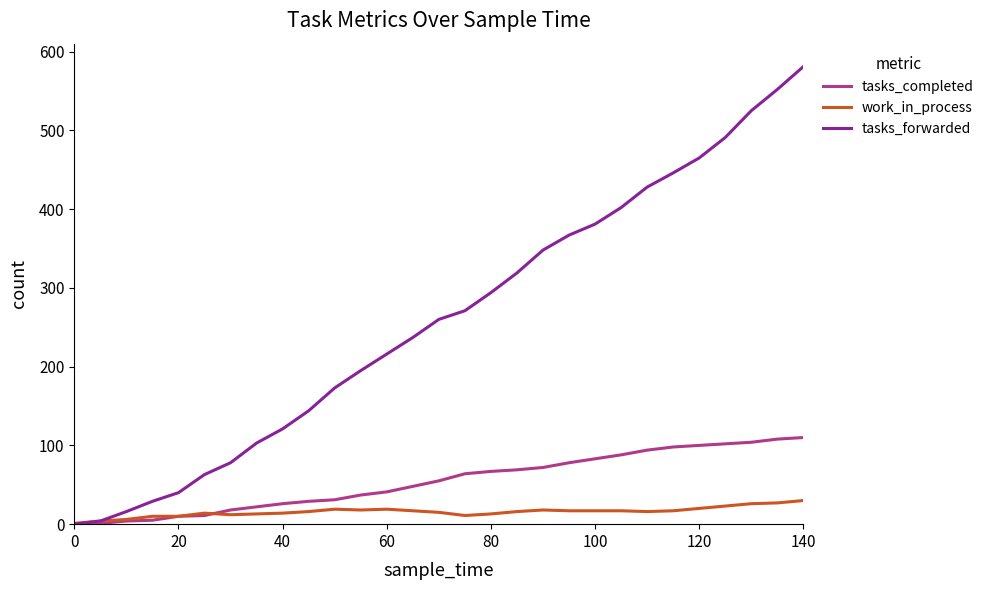

What is the maximum value for work_in_process?

30